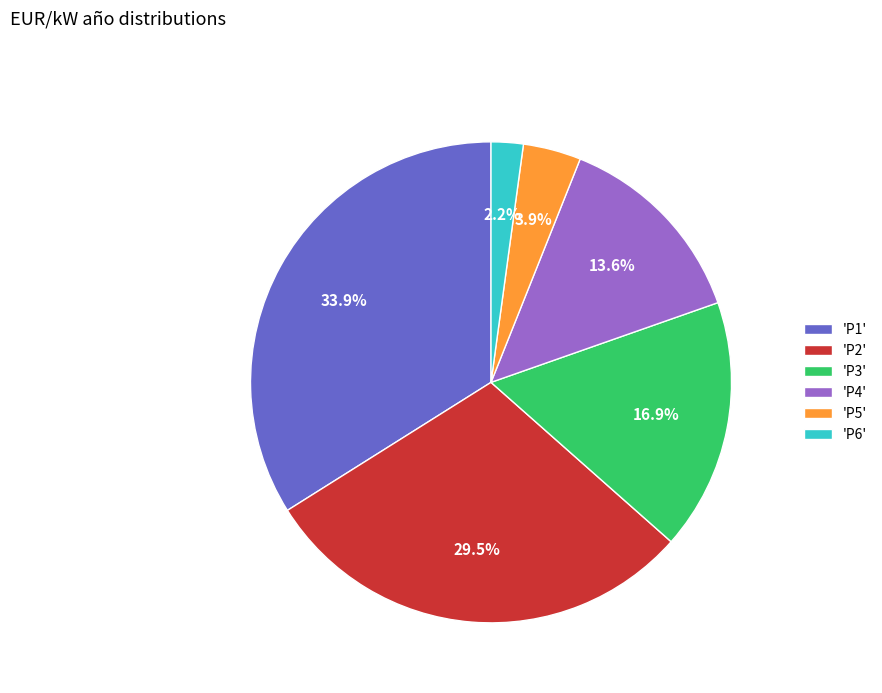

Rank the categories by value from highest to lowest.

'P1', 'P2', 'P3', 'P4', 'P5', 'P6'